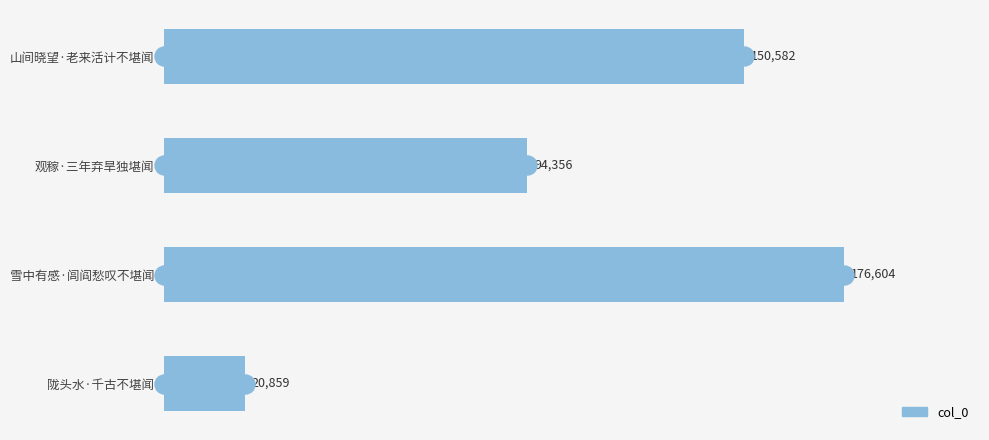

What is the minimum value shown in the chart?

20859